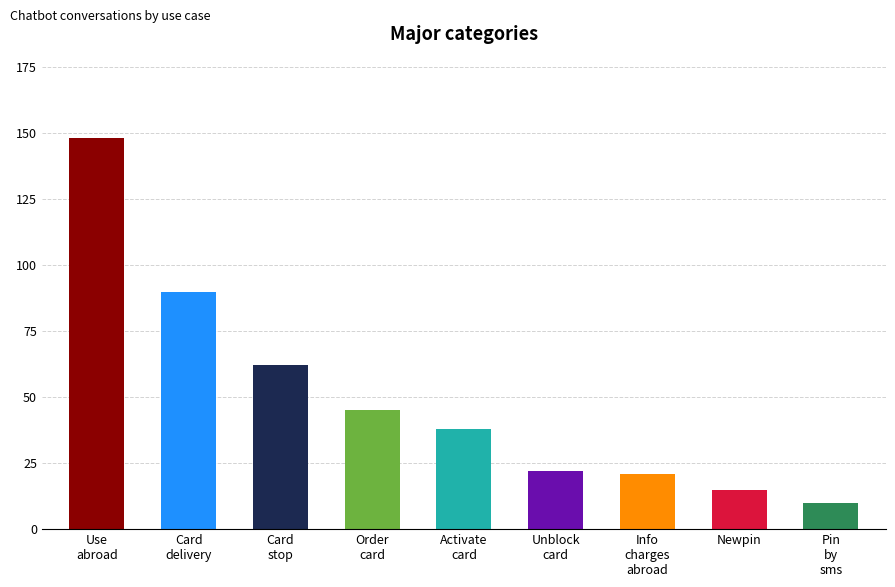

Where does the data first go above 38?

Use abroad